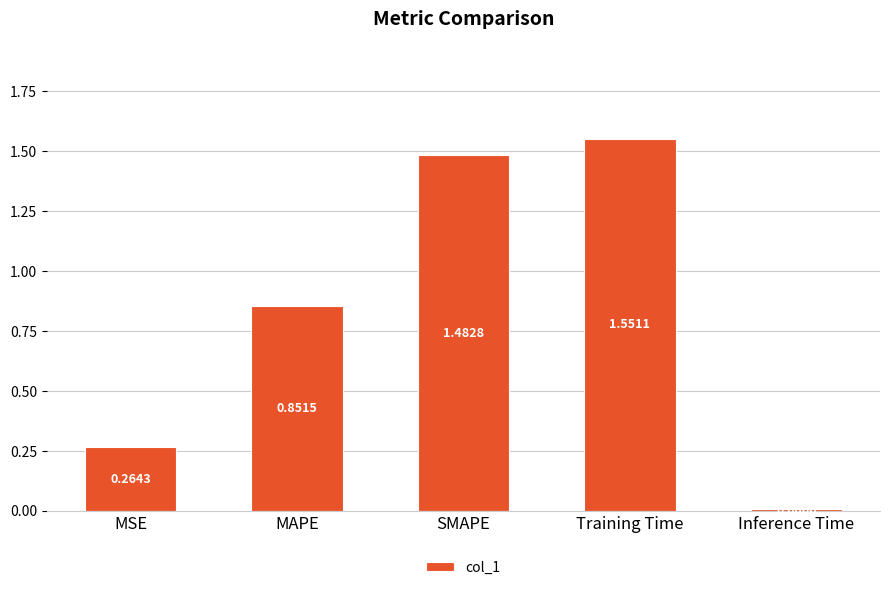

What is the label of the 2nd bar from the right?

Training Time